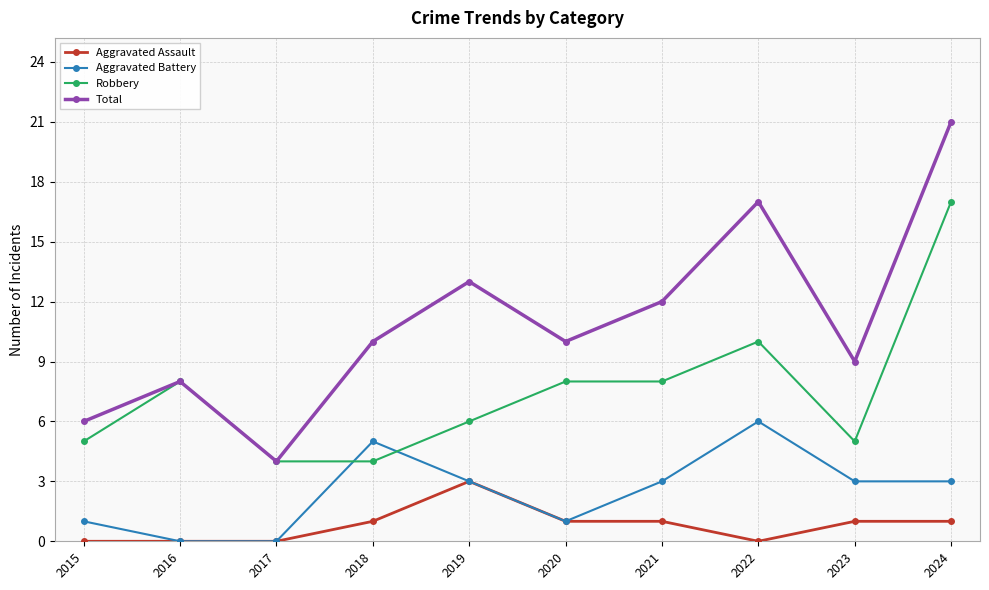

What are all the series names shown in the legend?

Aggravated Assault, Aggravated Battery, Robbery, Total